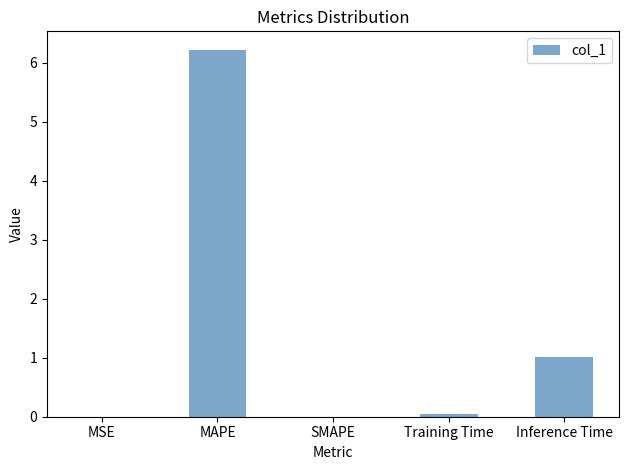

Between MSE and Inference Time, which is larger?

Inference Time